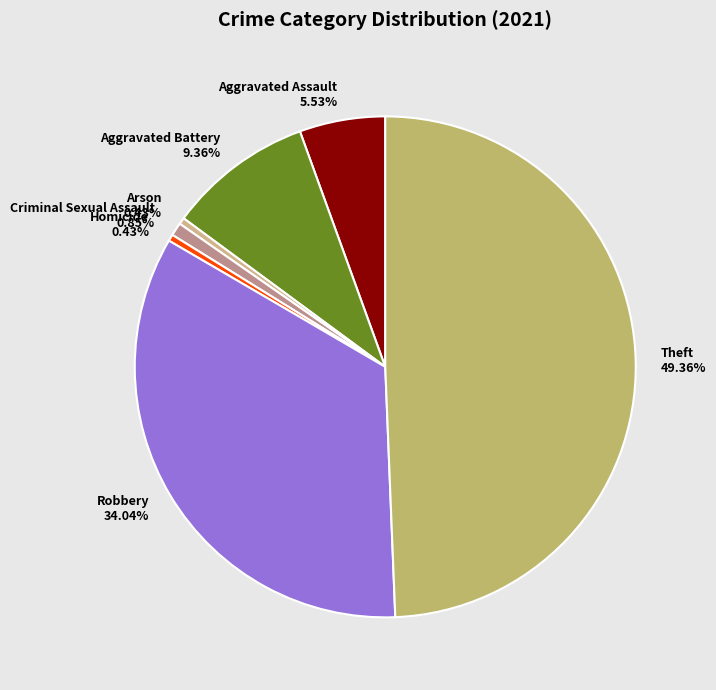

To the nearest percent, what portion does Robbery represent?

34%